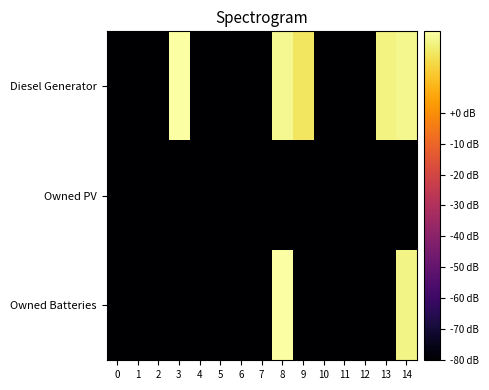

Reading left to right, transcribe all the data shown in this chart.

Diesel Generator: 0=-80.0	1=-80.0	2=-80.0	3=26.0	4=-80.0	5=-80.0	6=-80.0	7=-80.0	8=24.1	9=19.0	10=-80.0	11=-80.0	12=-80.0	13=22.3	14=23.4
Owned PV: 0=-80.0	1=-80.0	2=-80.0	3=-80.0	4=-80.0	5=-80.0	6=-80.0	7=-80.0	8=-80.0	9=-80.0	10=-80.0	11=-80.0	12=-80.0	13=-80.0	14=-80.0
Owned Batteries: 0=-80.0	1=-80.0	2=-80.0	3=-80.0	4=-80.0	5=-80.0	6=-80.0	7=-80.0	8=26.2	9=-80.0	10=-80.0	11=-80.0	12=-80.0	13=-80.0	14=22.8